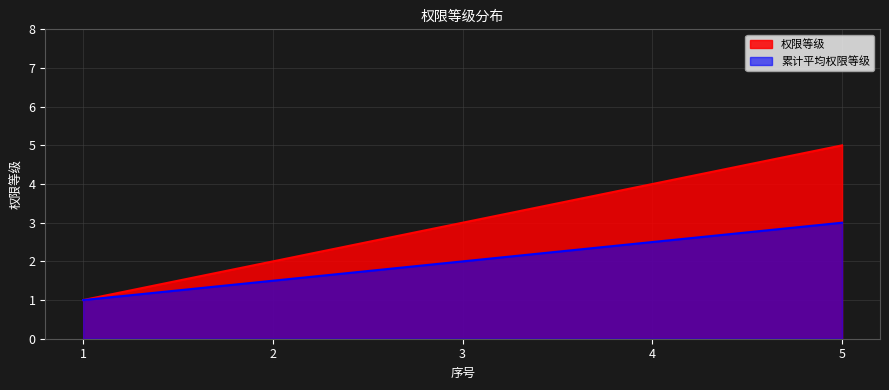

How many lines are shown in the chart?

2